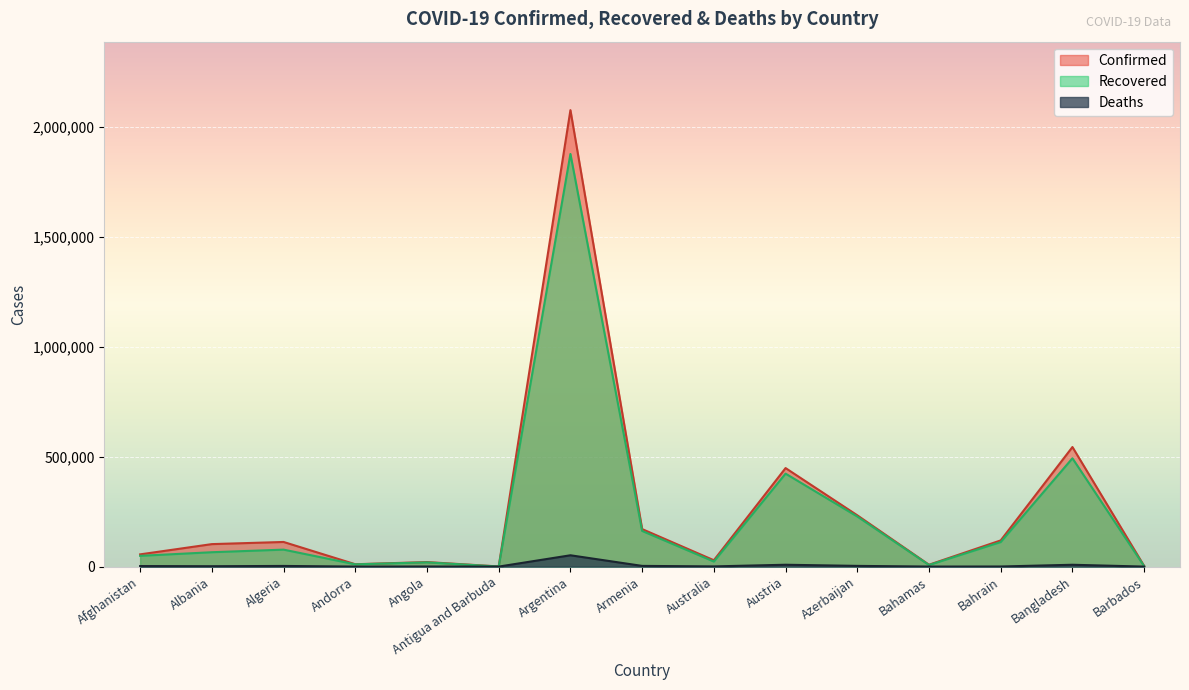

What is the sum of all Deaths values?

83964